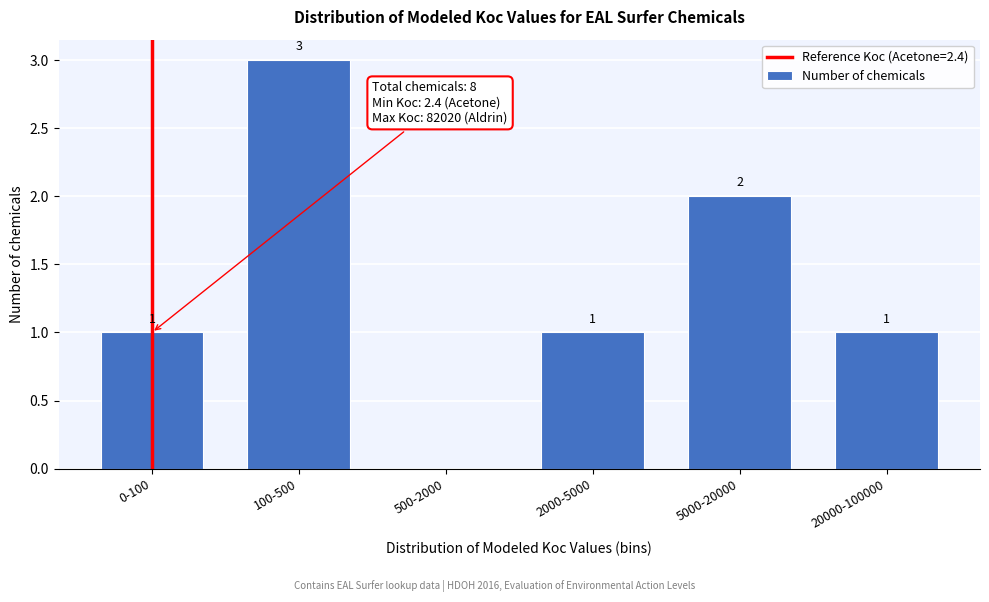

Reading left to right, list all the values displayed in this chart.

0-100=1	100-500=3	500-2000=0	2000-5000=1	5000-20000=2	20000-100000=1